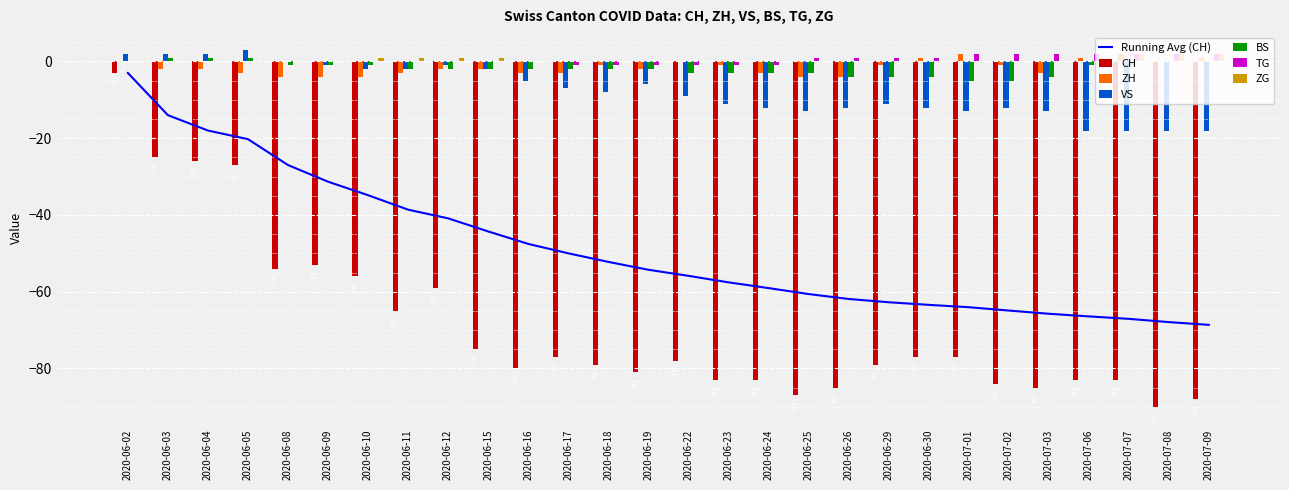

Reading left to right, transcribe all the data shown in this chart.

CH: 2020-06-02=-3	2020-06-03=-25	2020-06-04=-26	2020-06-05=-27	2020-06-08=-54	2020-06-09=-53	2020-06-10=-56	2020-06-11=-65	2020-06-12=-59	2020-06-15=-75	2020-06-16=-80	2020-06-17=-77	2020-06-18=-79	2020-06-19=-81	2020-06-22=-78	2020-06-23=-83	2020-06-24=-83	2020-06-25=-87	2020-06-26=-85	2020-06-29=-79	2020-06-30=-77	2020-07-01=-77	2020-07-02=-84	2020-07-03=-85	2020-07-06=-83	2020-07-07=-83	2020-07-08=-90	2020-07-09=-88
ZH: 2020-06-02=0	2020-06-03=-2	2020-06-04=-2	2020-06-05=-3	2020-06-08=-4	2020-06-09=-4	2020-06-10=-4	2020-06-11=-3	2020-06-12=-2	2020-06-15=-2	2020-06-16=-3	2020-06-17=-3	2020-06-18=-1	2020-06-19=-2	2020-06-22=0	2020-06-23=-1	2020-06-24=-3	2020-06-25=-4	2020-06-26=-4	2020-06-29=-1	2020-06-30=1	2020-07-01=2	2020-07-02=-1	2020-07-03=-3	2020-07-06=1	2020-07-07=2	2020-07-08=0	2020-07-09=1
VS: 2020-06-02=2	2020-06-03=2	2020-06-04=2	2020-06-05=3	2020-06-08=0	2020-06-09=-1	2020-06-10=-2	2020-06-11=-2	2020-06-12=-1	2020-06-15=-2	2020-06-16=-5	2020-06-17=-7	2020-06-18=-8	2020-06-19=-6	2020-06-22=-9	2020-06-23=-11	2020-06-24=-12	2020-06-25=-13	2020-06-26=-12	2020-06-29=-11	2020-06-30=-12	2020-07-01=-13	2020-07-02=-12	2020-07-03=-13	2020-07-06=-18	2020-07-07=-18	2020-07-08=-18	2020-07-09=-18
BS: 2020-06-02=0	2020-06-03=1	2020-06-04=1	2020-06-05=1	2020-06-08=-1	2020-06-09=-1	2020-06-10=-1	2020-06-11=-2	2020-06-12=-2	2020-06-15=-2	2020-06-16=-2	2020-06-17=-2	2020-06-18=-2	2020-06-19=-2	2020-06-22=-3	2020-06-23=-3	2020-06-24=-3	2020-06-25=-3	2020-06-26=-4	2020-06-29=-4	2020-06-30=-4	2020-07-01=-5	2020-07-02=-5	2020-07-03=-4	2020-07-06=-1	2020-07-07=-1	2020-07-08=0	2020-07-09=0
TG: 2020-06-02=0	2020-06-03=0	2020-06-04=0	2020-06-05=0	2020-06-08=0	2020-06-09=0	2020-06-10=0	2020-06-11=0	2020-06-12=0	2020-06-15=0	2020-06-16=0	2020-06-17=-1	2020-06-18=-1	2020-06-19=-1	2020-06-22=-1	2020-06-23=-1	2020-06-24=-1	2020-06-25=1	2020-06-26=1	2020-06-29=1	2020-06-30=1	2020-07-01=2	2020-07-02=2	2020-07-03=2	2020-07-06=2	2020-07-07=2	2020-07-08=2	2020-07-09=2
ZG: 2020-06-02=0	2020-06-03=0	2020-06-04=0	2020-06-05=0	2020-06-08=0	2020-06-09=0	2020-06-10=1	2020-06-11=1	2020-06-12=1	2020-06-15=1	2020-06-16=0	2020-06-17=0	2020-06-18=0	2020-06-19=0	2020-06-22=0	2020-06-23=0	2020-06-24=0	2020-06-25=0	2020-06-26=0	2020-06-29=0	2020-06-30=0	2020-07-01=0	2020-07-02=0	2020-07-03=0	2020-07-06=1	2020-07-07=2	2020-07-08=2	2020-07-09=2